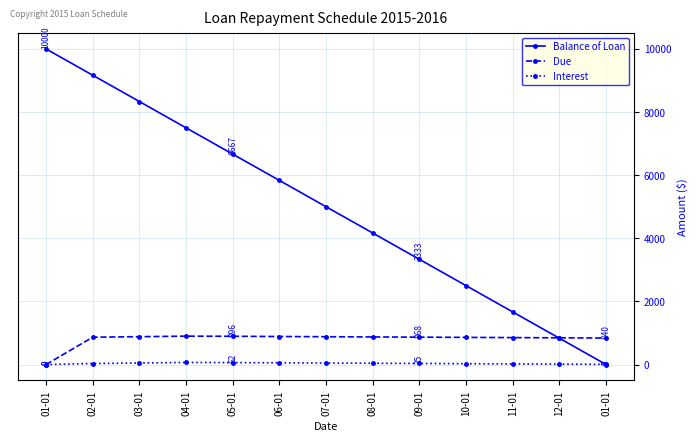

Is this an area chart (filled region under the line)?

No